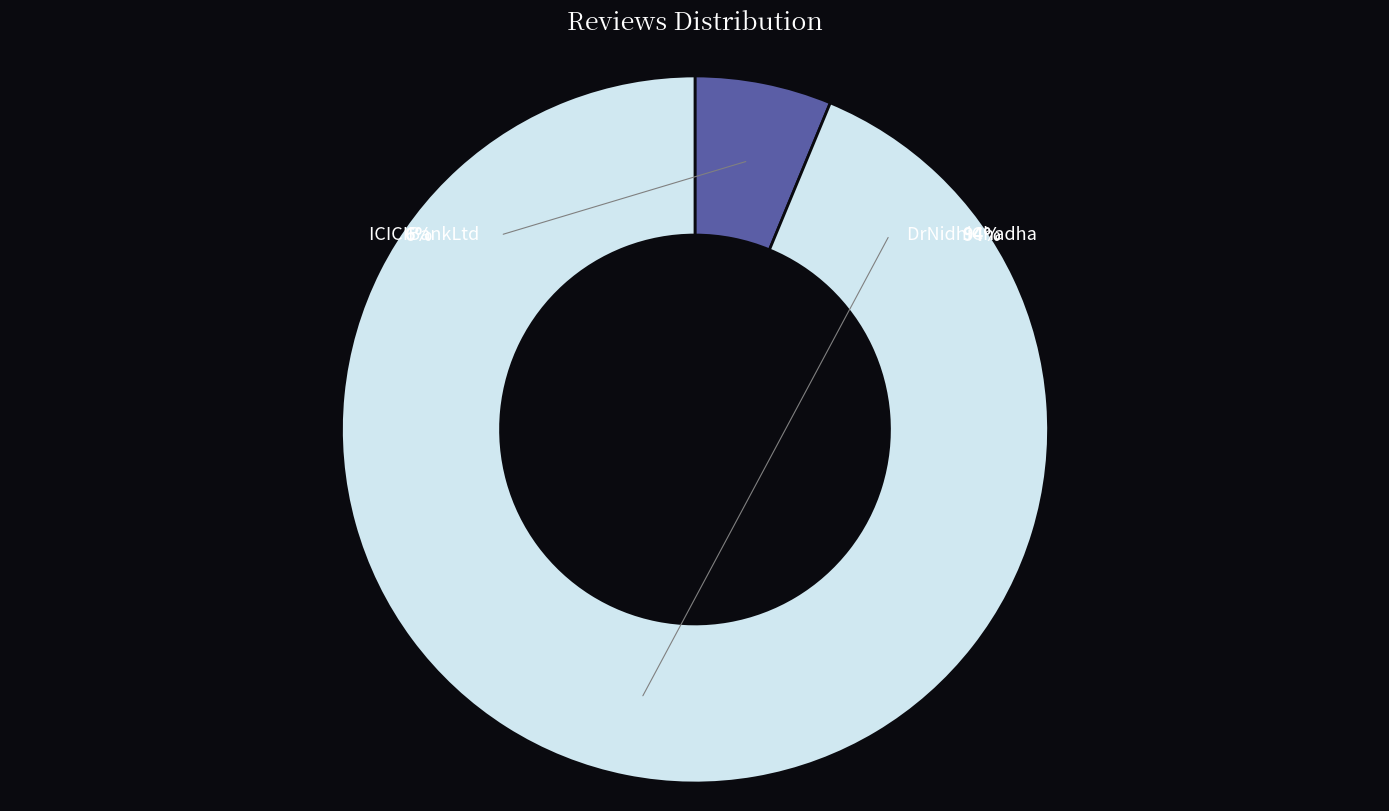

Is it true that ICICIBankLtd is 1% of the pie?

False